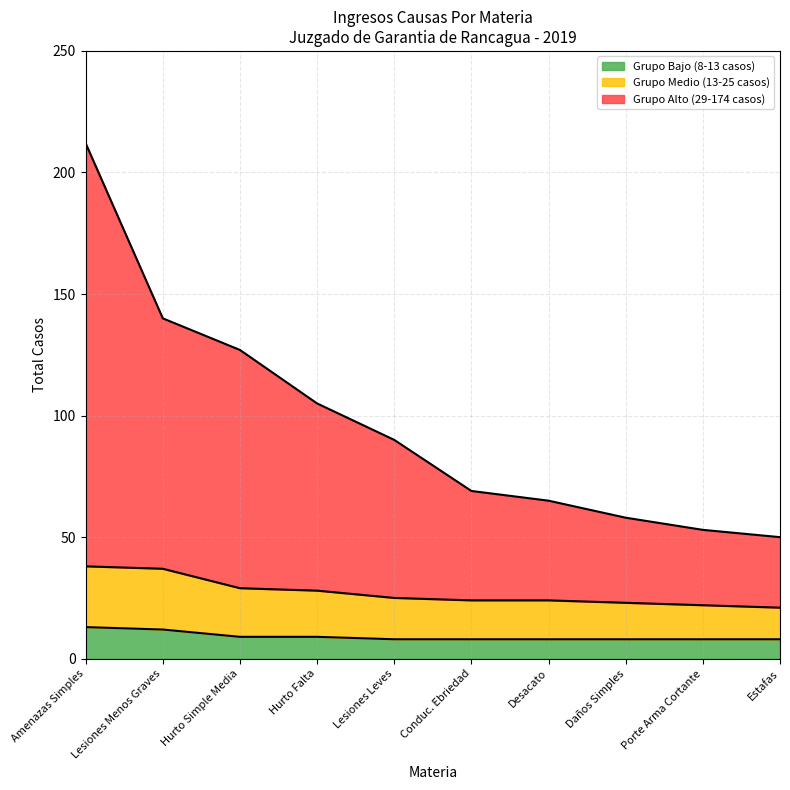

What is the total value across all series at Estafas?

50